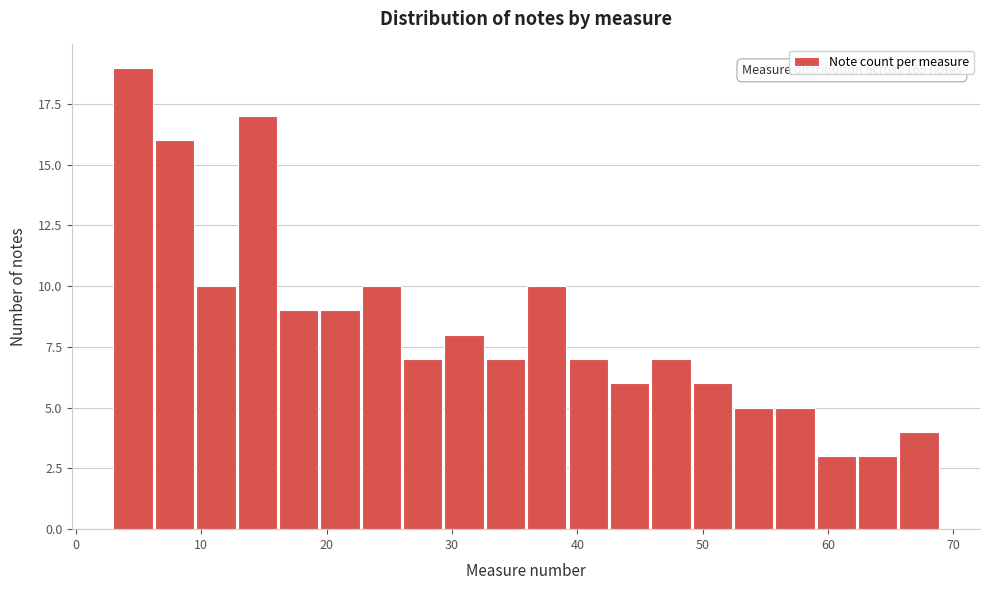

Read against the x-axis, roughly where is the centre of the tallest bar?

5